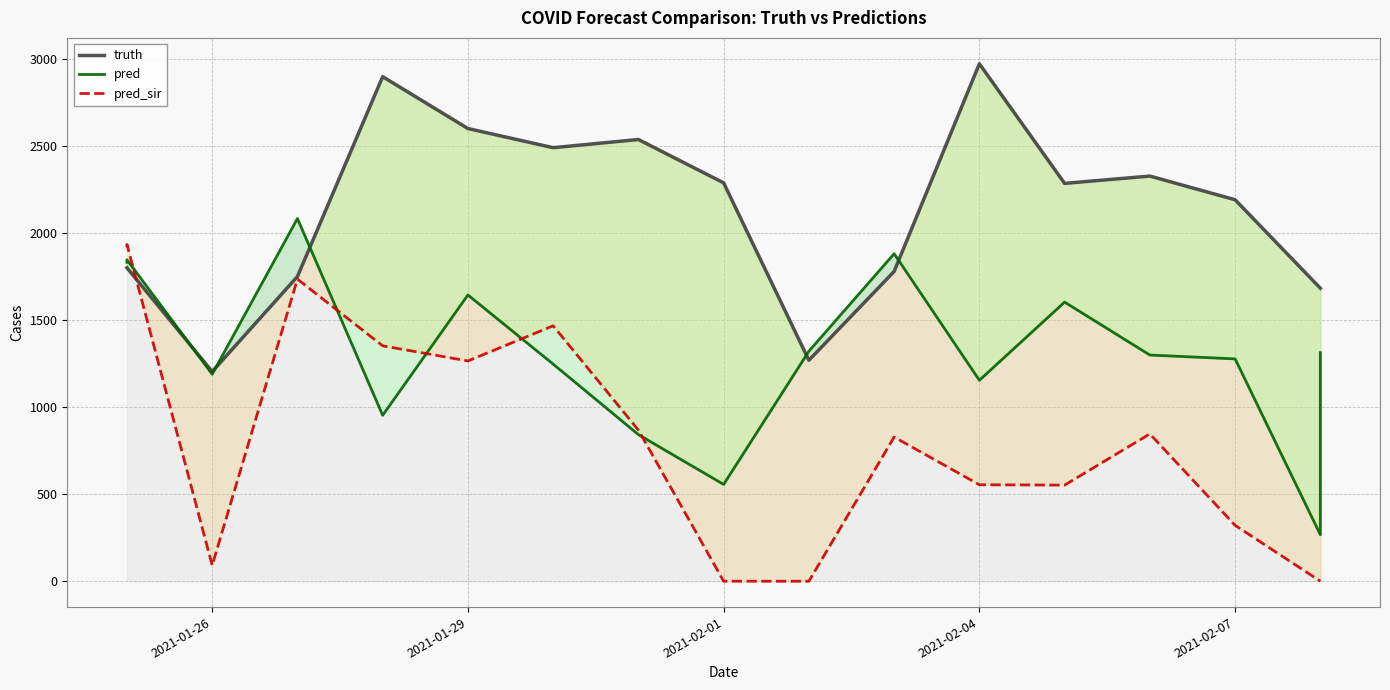

How many times do truth and pred cross each other?

5